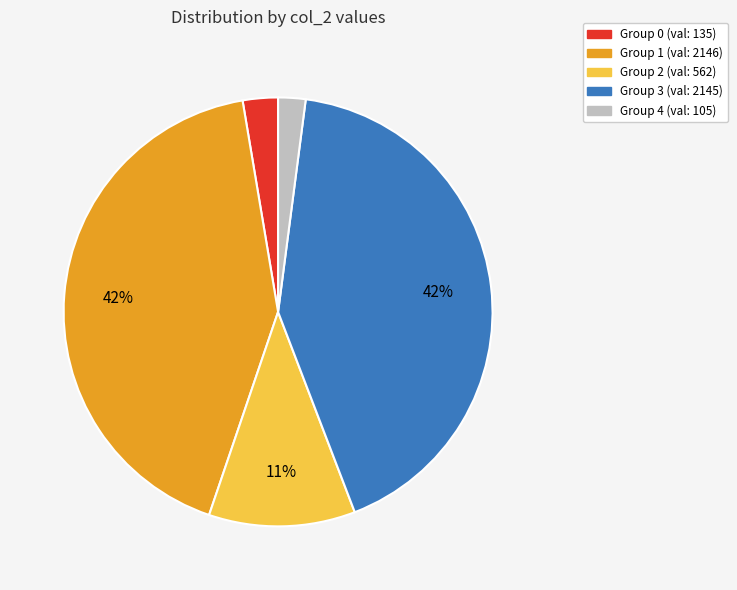

To the nearest percent, what is the average slice percentage?

20%